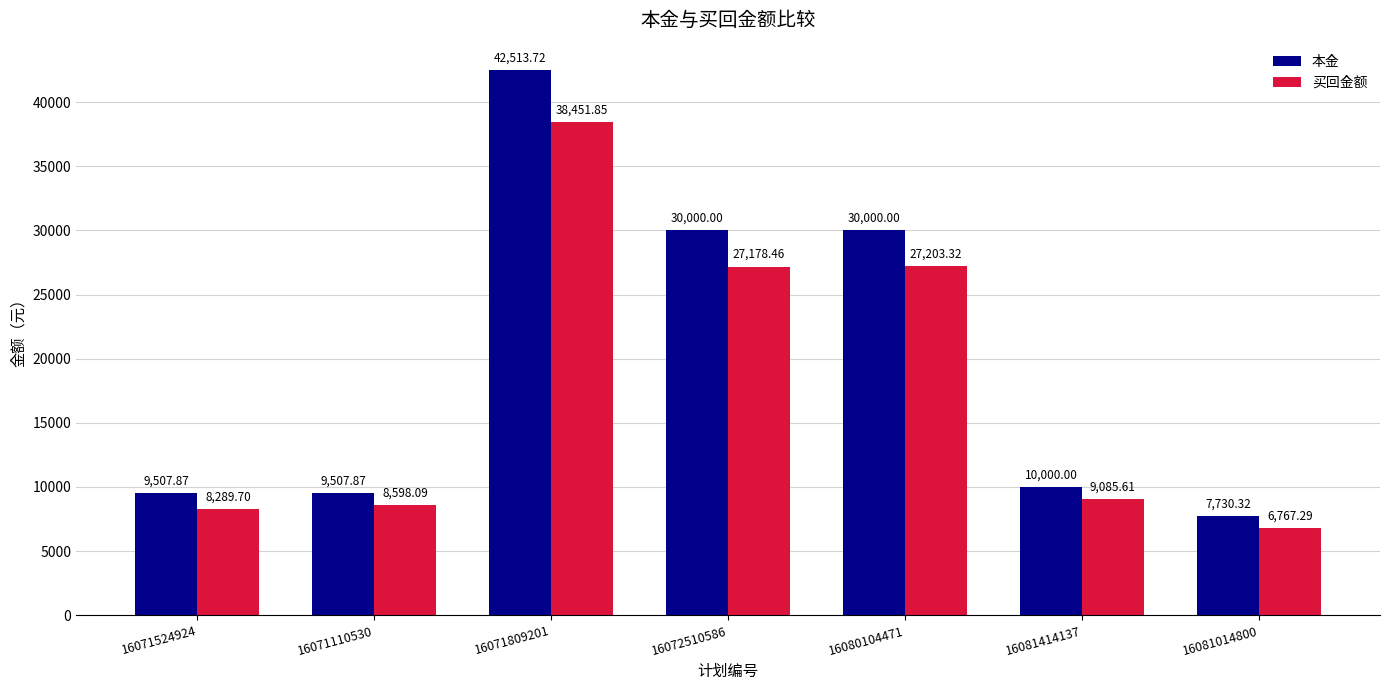

What is the sum of all 买回金额 values?

125574.3